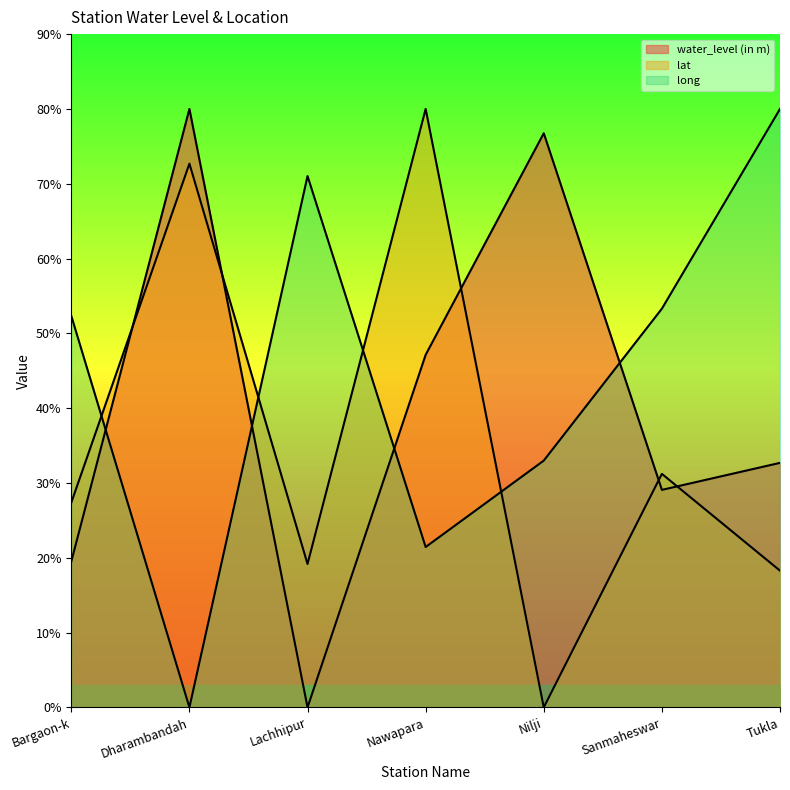

Between which two adjacent categories do water_level (in m) and long first intersect?

Bargaon-k and Dharambandah